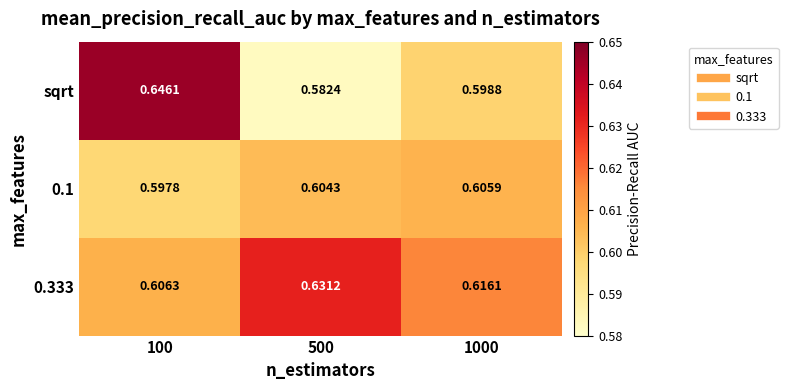

Which series changed the most between 100 and 1000?

sqrt